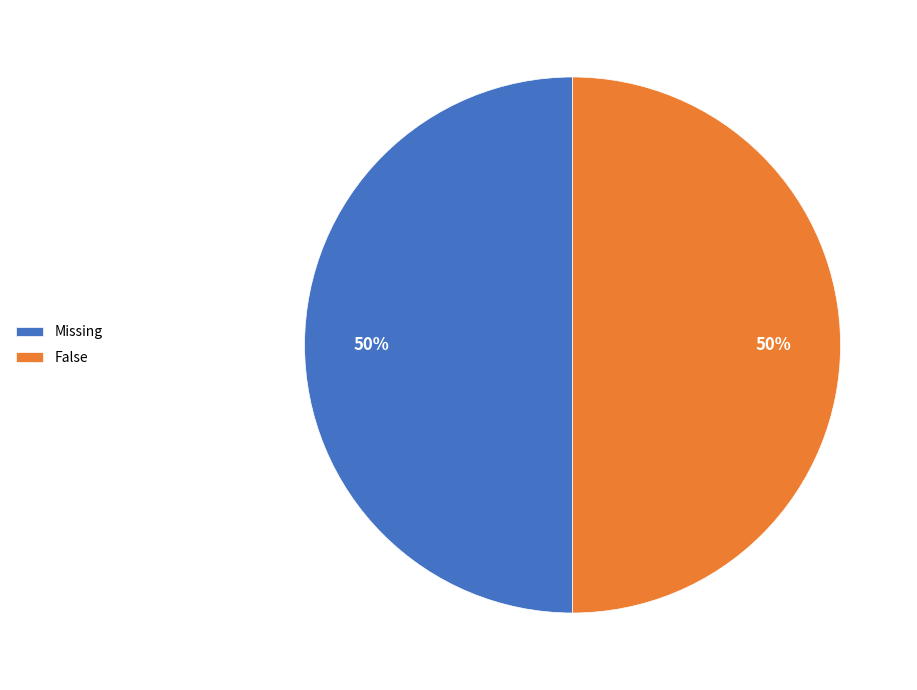

Is it true that False is 38% of the pie?

False